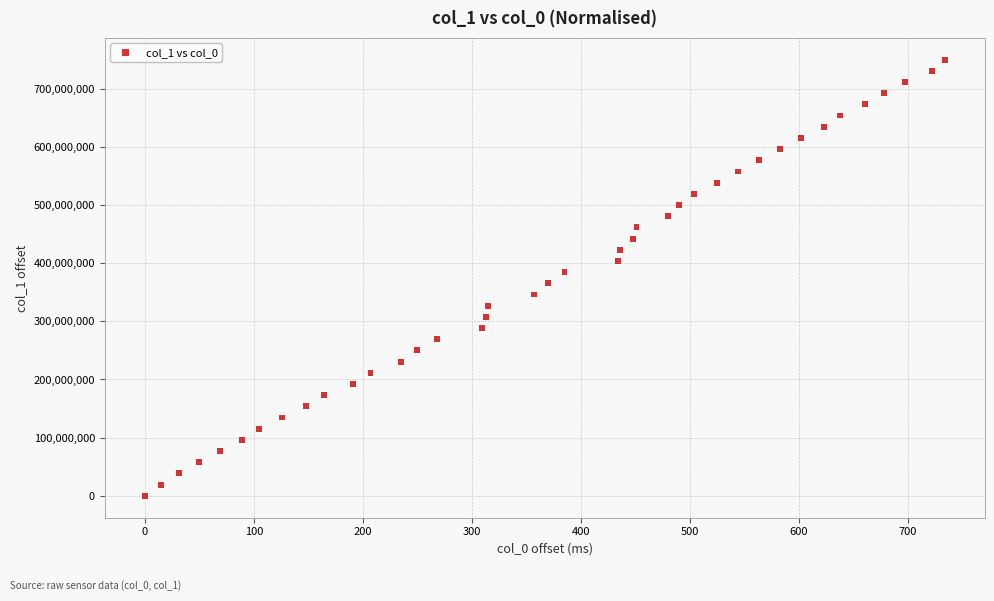

What is the range of Y values (max minus min)?

750000030